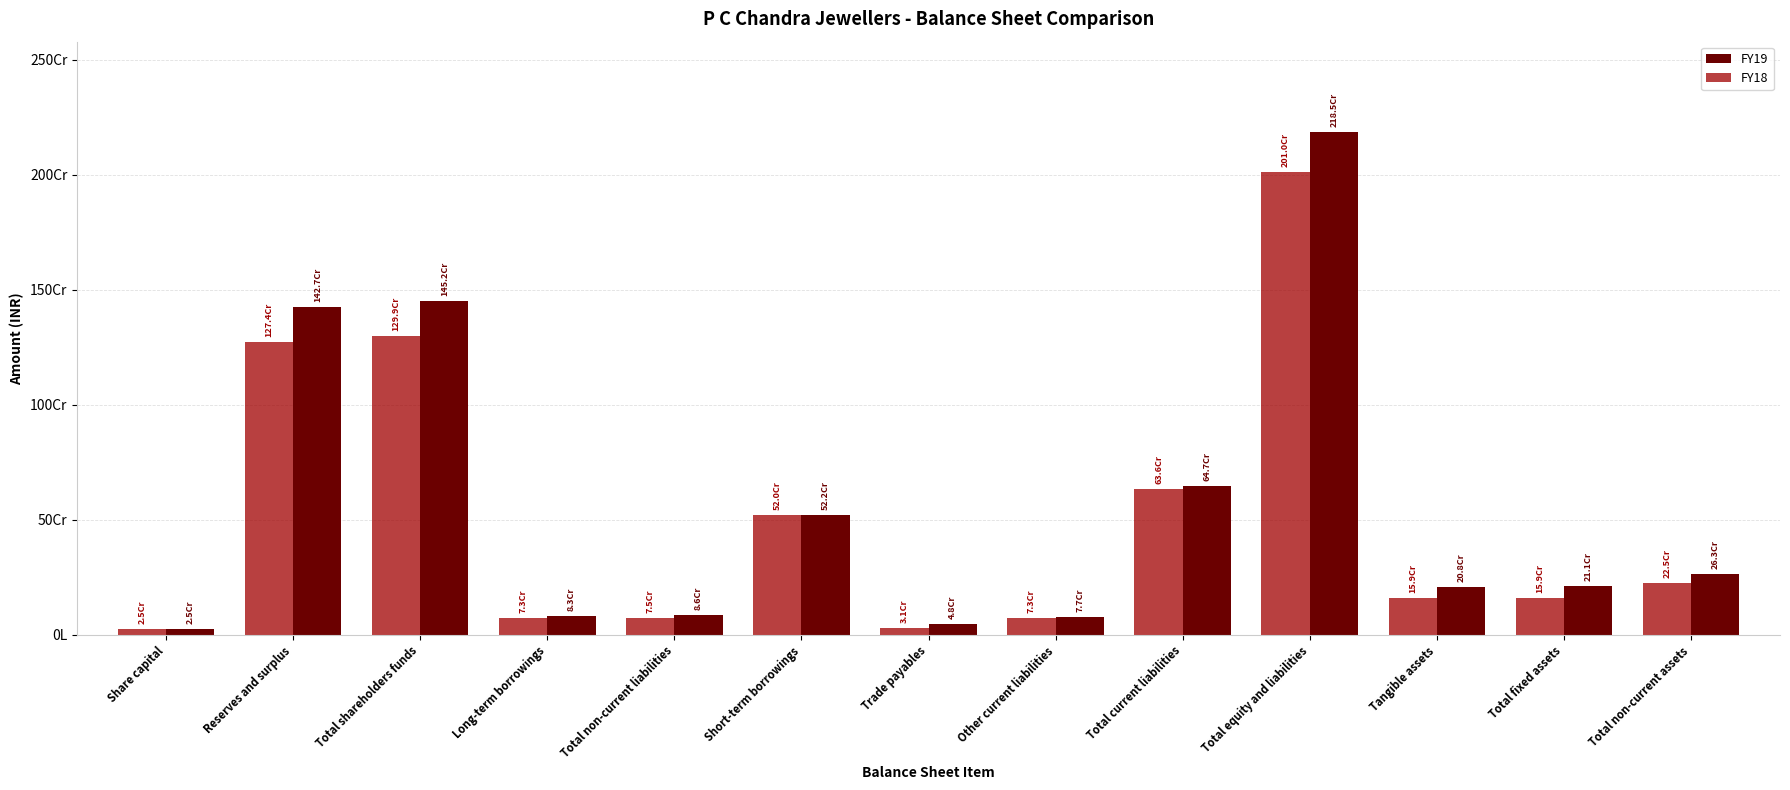

Reading left to right, what are all the values shown in this chart?

FY19: Share capital=24976100	Reserves and surplus=1426856973	Total shareholders funds=1451833073	Long-term borrowings=82860000	Total non-current liabilities=86100545	Short-term borrowings=521926699	Trade payables=48286458	Other current liabilities=77064470	Total current liabilities=647277627	Total equity and liabilities=2185211245	Tangible assets=207902152	Total fixed assets=211385958	Total non-current assets=263305331
FY18: Share capital=24976100	Reserves and surplus=1274367634	Total shareholders funds=1299343734	Long-term borrowings=72860000	Total non-current liabilities=74749701	Short-term borrowings=520079308	Trade payables=30704746	Other current liabilities=73228489	Total current liabilities=636056547	Total equity and liabilities=2010149982	Tangible assets=158617851	Total fixed assets=159188501	Total non-current assets=224590690